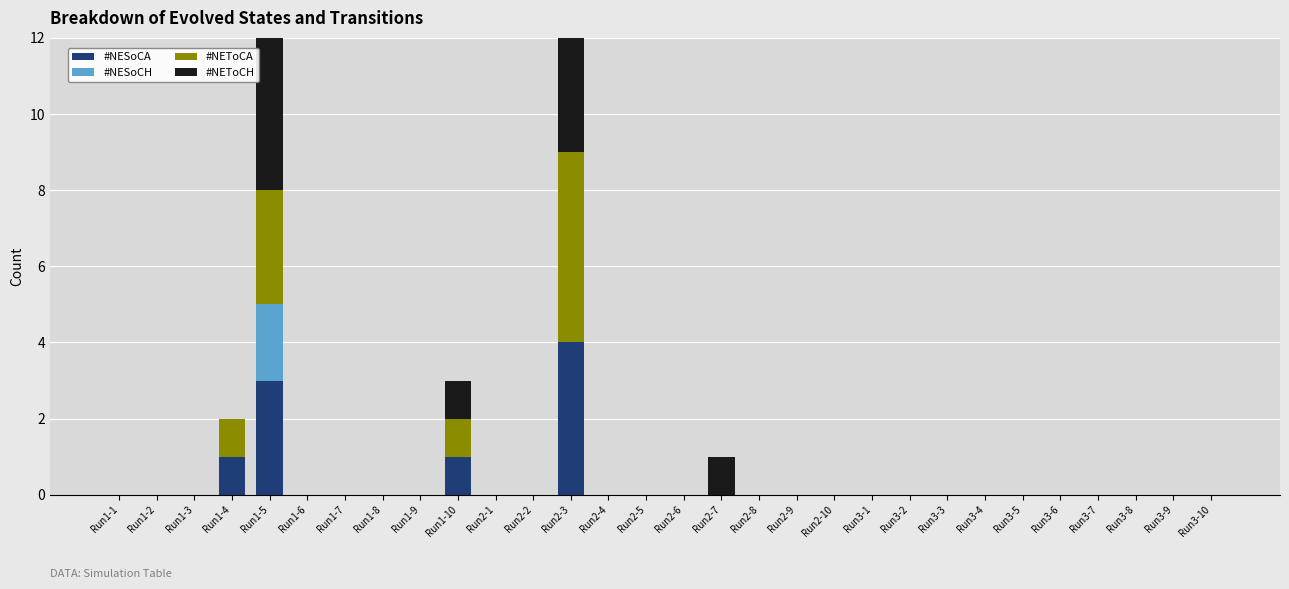

Which series has the largest total across all categories?

#NEToCA